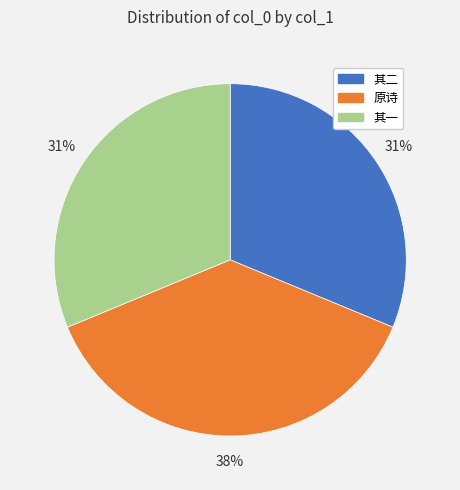

How many slices are in this pie chart?

3